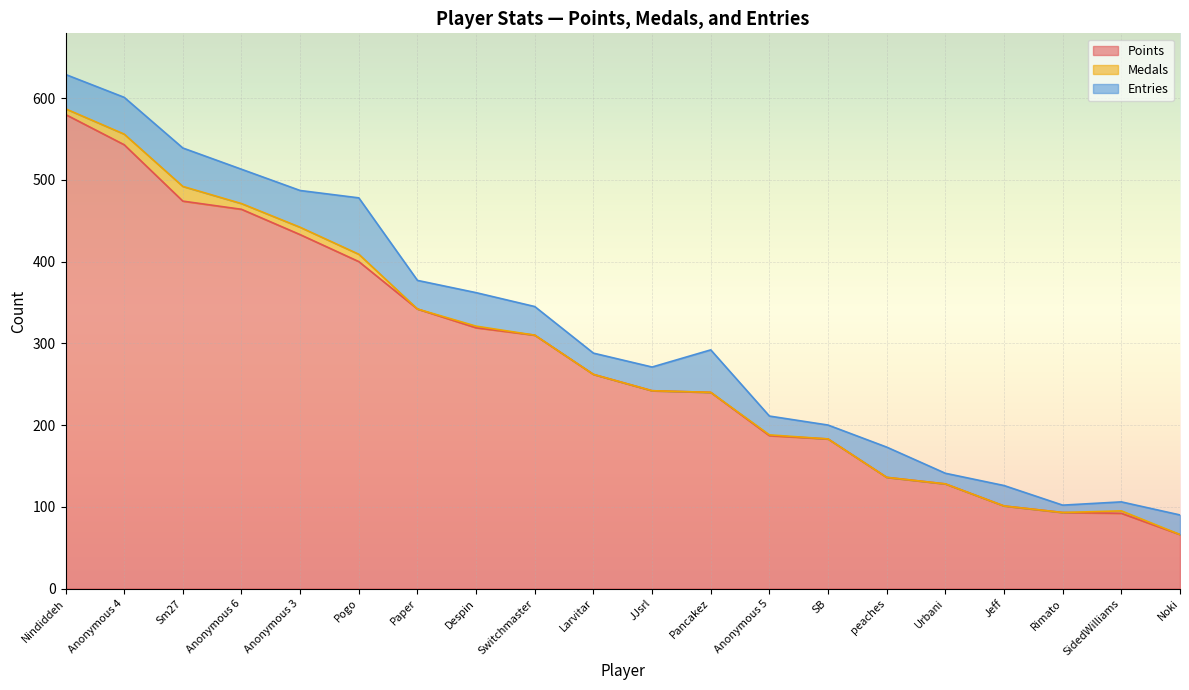

Rank the series by their maximum value, from highest to lowest.

Points, Entries, Medals